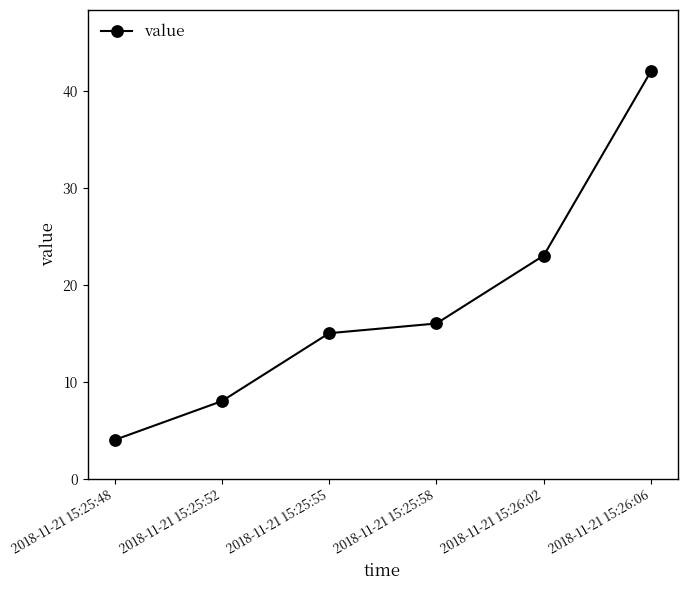

Rank the categories by value from lowest to highest.

2018-11-21 15:25:48, 2018-11-21 15:25:52, 2018-11-21 15:25:55, 2018-11-21 15:25:58, 2018-11-21 15:26:02, 2018-11-21 15:26:06